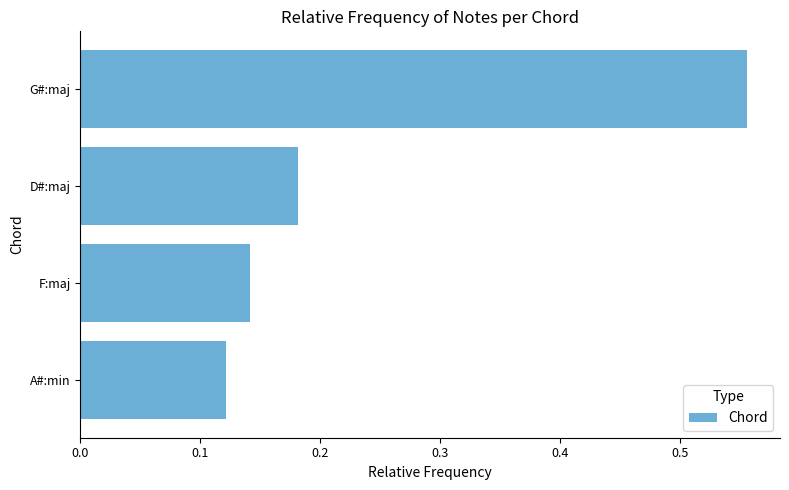

Which category has the highest value across all series?

G#:maj